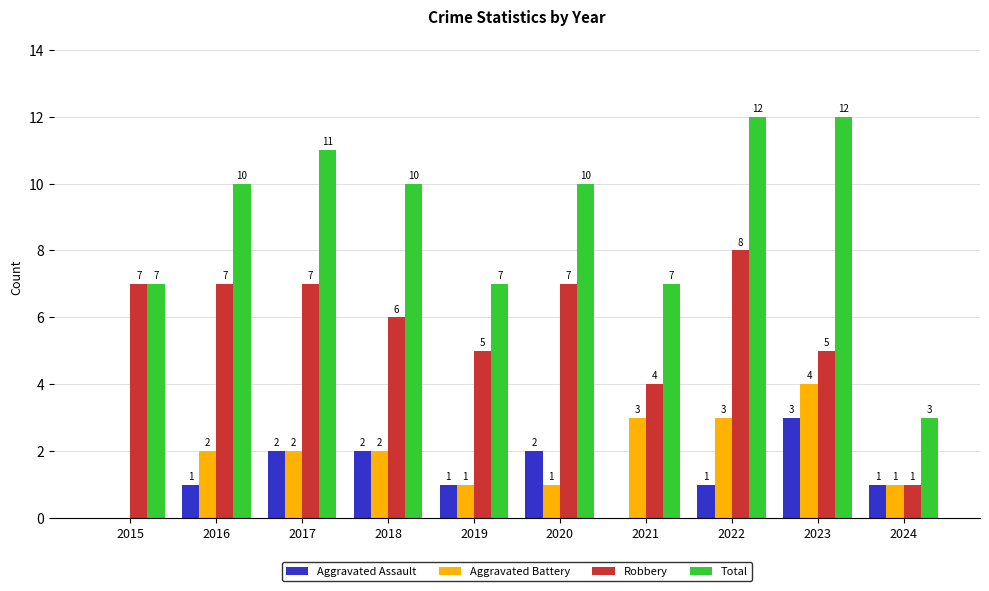

What is the maximum value for Total?

12